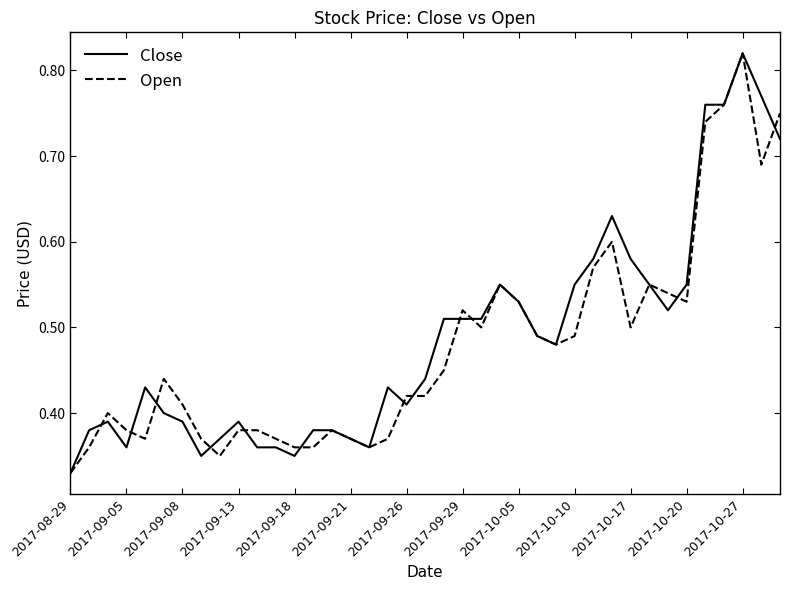

What are all the series names shown in the legend?

Close, Open